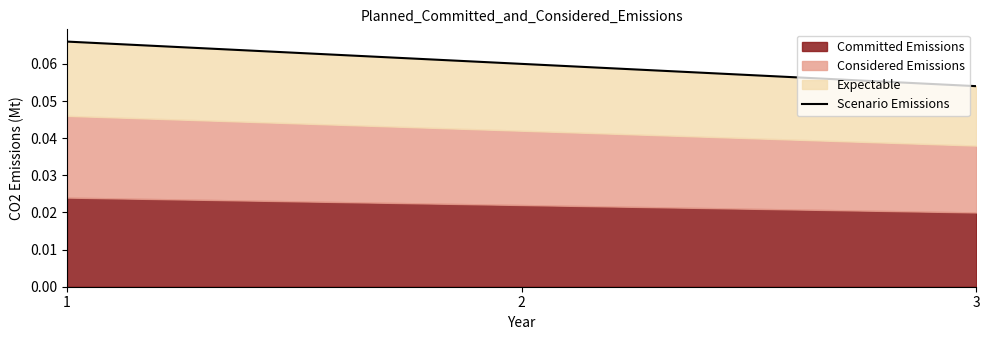

Reading right to left, transcribe all the data shown in this chart.

3=0.1	2=0.1	1=0.1